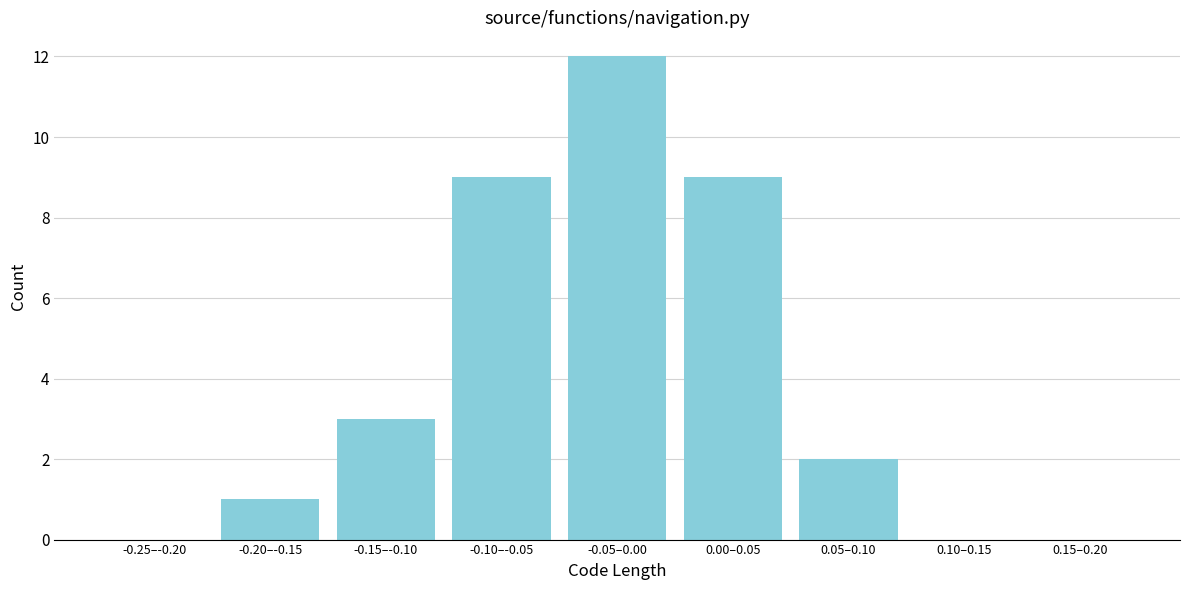

Reading left to right, what are all the values shown in this chart?

-0.25–-0.20=0	-0.20–-0.15=1	-0.15–-0.10=3	-0.10–-0.05=9	-0.05–0.00=12	0.00–0.05=9	0.05–0.10=2	0.10–0.15=0	0.15–0.20=0